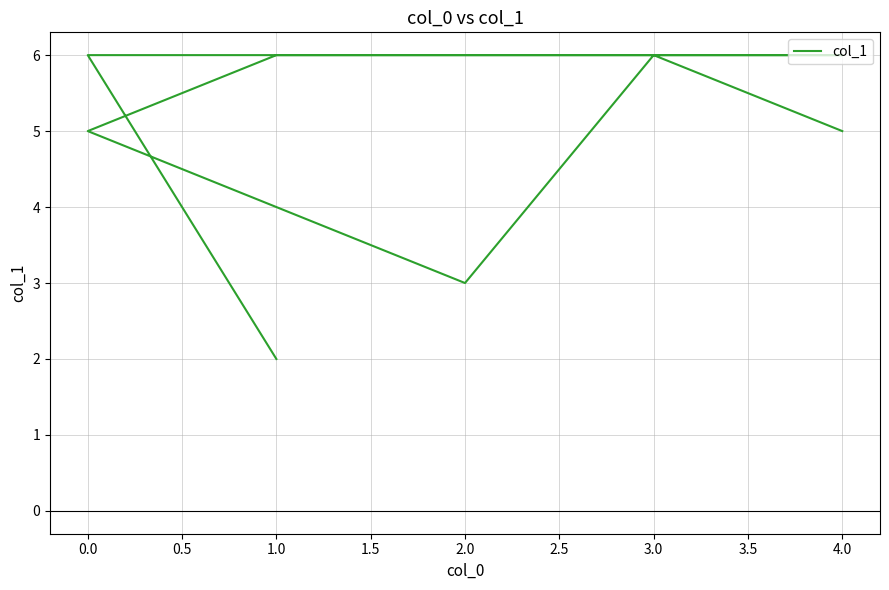

What is the smallest value displayed?

2